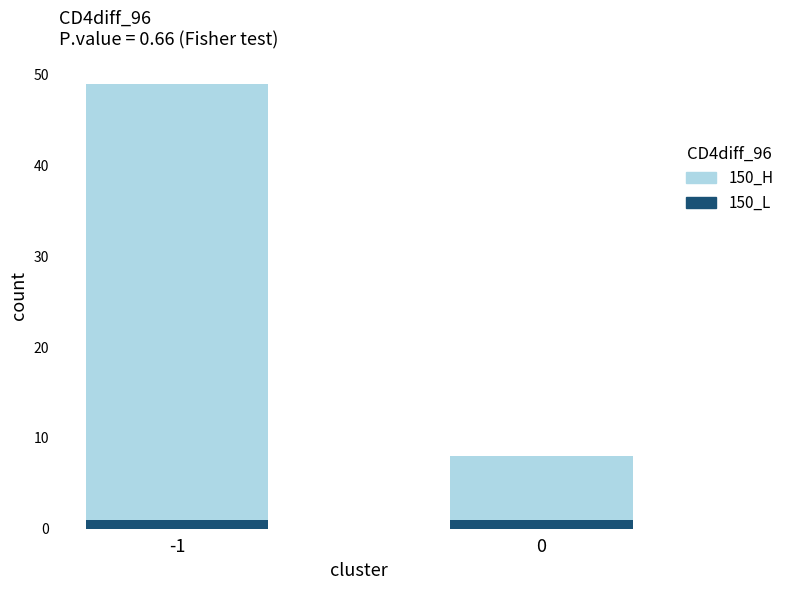

What are all the series names shown in the legend?

150_H, 150_L